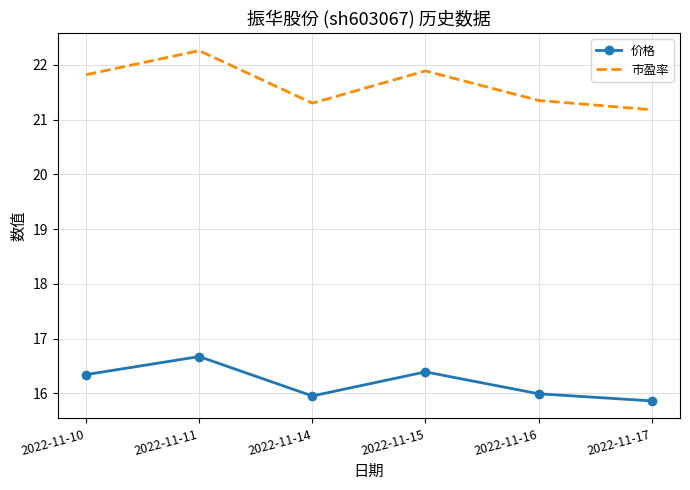

At which category does 市盈率 reach its first local peak?

2022-11-11